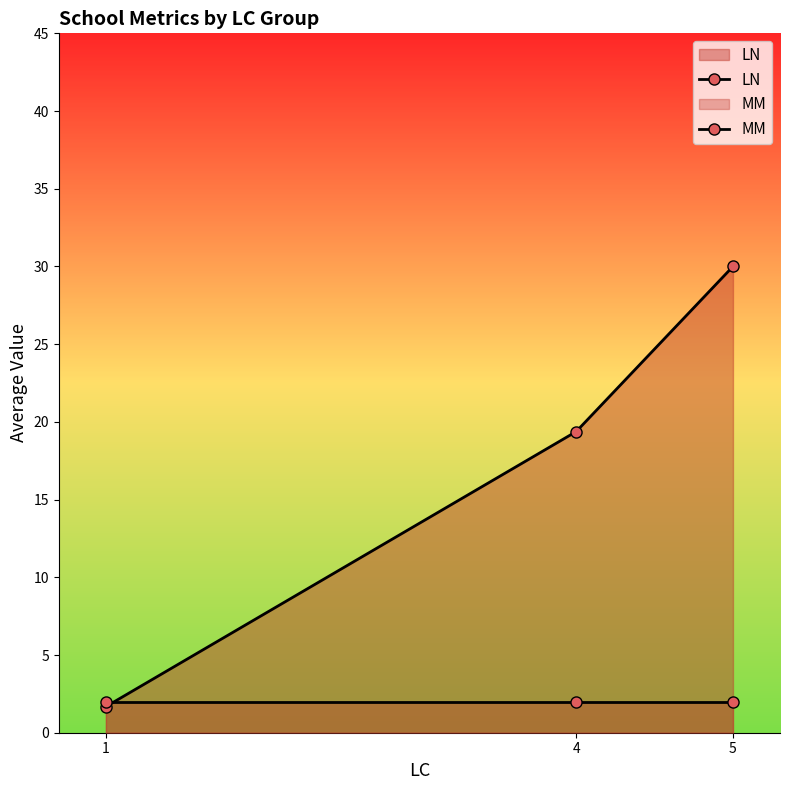

List the series in order of their peak value, lowest first.

MM, LN